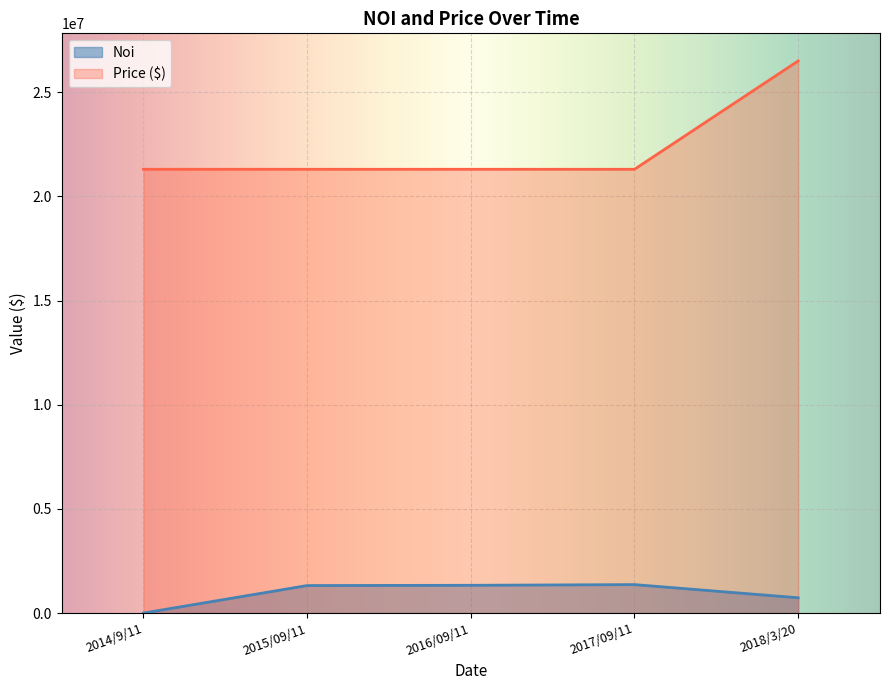

The value of Noi at 2018/3/20 is 733903.2. True or false?

True